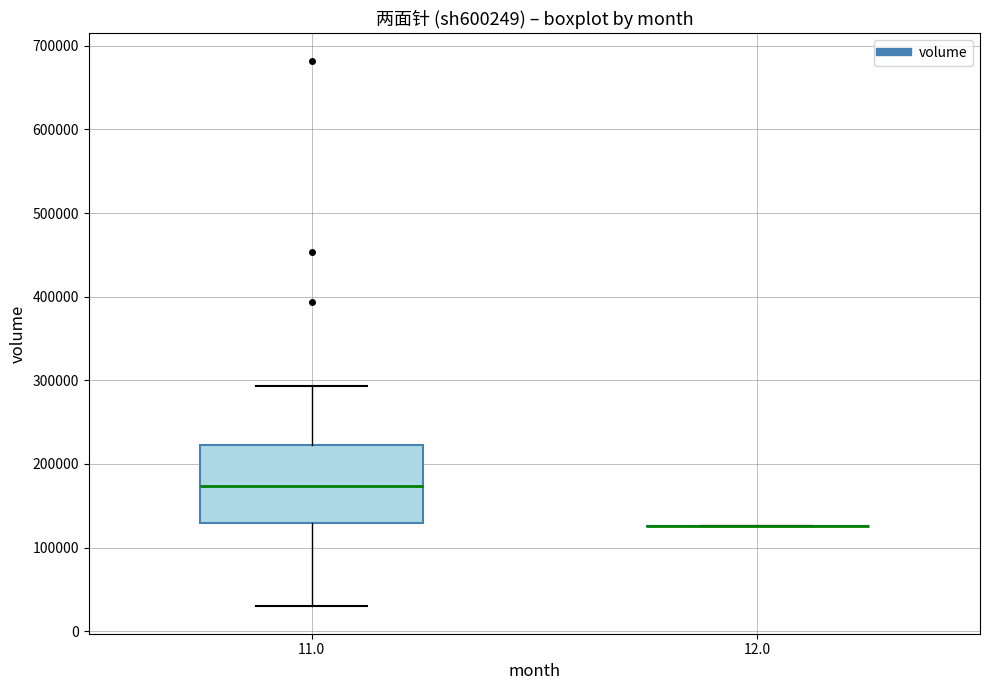

Reading left to right, read every box against the y-axis: the position of its median line, the range the box covers, and the ends of its whiskers. The values are not printed on the chart, so give them approximately, as read against the axis.

11.0: median 170000, box 130000 to 220000, whiskers 30000 to 290000
12.0: box collapsed to a line at 130000, whiskers 130000 to 130000